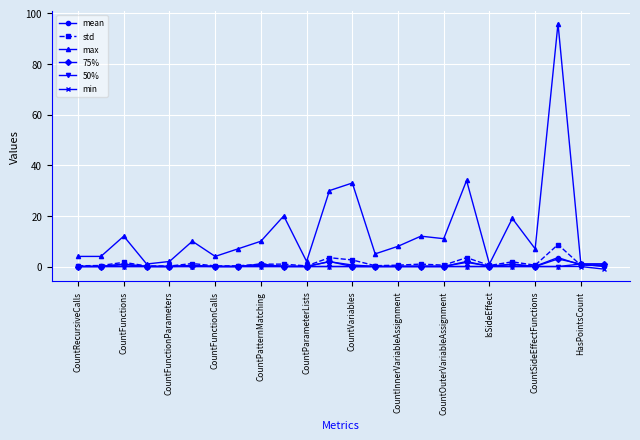

Which series has the largest total across all categories?

max